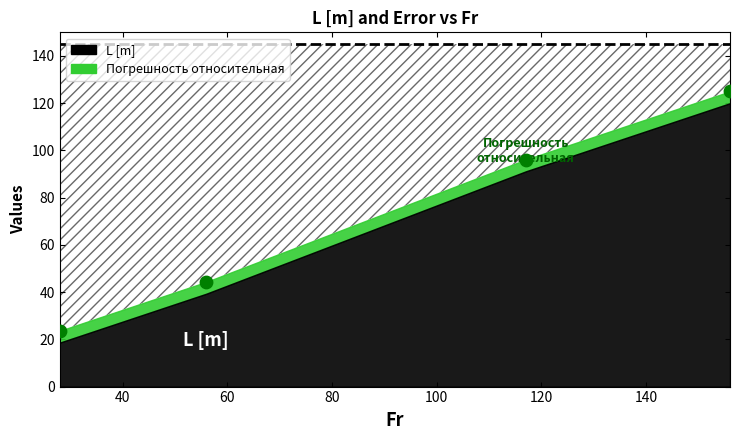

Approximately how many times larger is the value at 56 compared to 28?

1.9